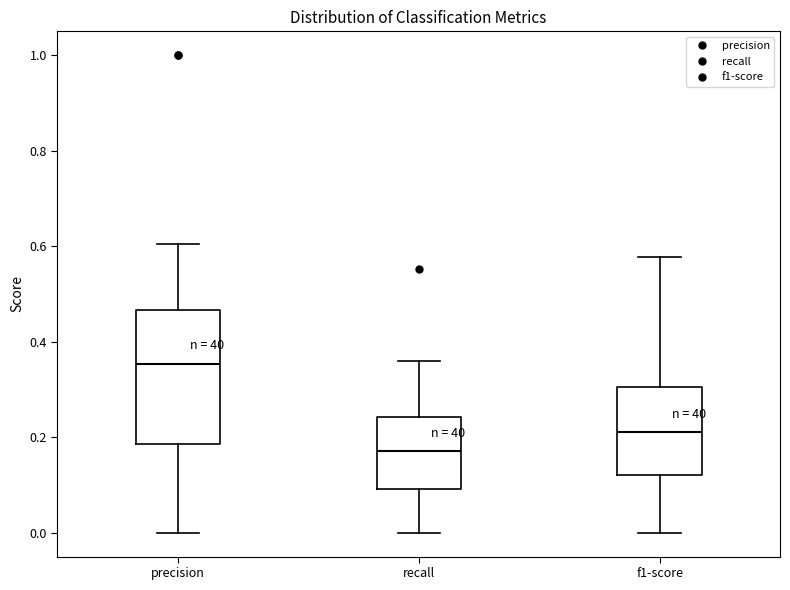

Reading left to right, transcribe this box plot: for each box, give where its median line is, the range the box spans, and where its two whiskers end, as read against the y-axis. The values are not printed on the chart, so give them approximately, as read against the axis.

precision: median 0.36, box 0.18 to 0.46, whiskers 0.00 to 0.60
recall: median 0.18, box 0.10 to 0.24, whiskers 0.00 to 0.36
f1-score: median 0.22, box 0.12 to 0.30, whiskers 0.00 to 0.58